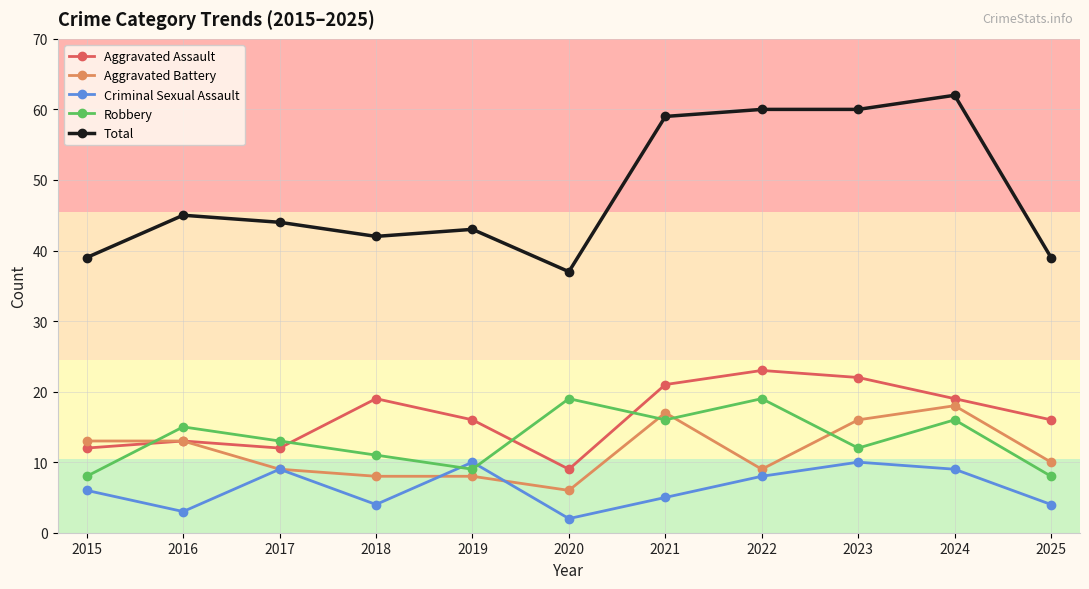

At which category is the sum across all series the highest?

2024